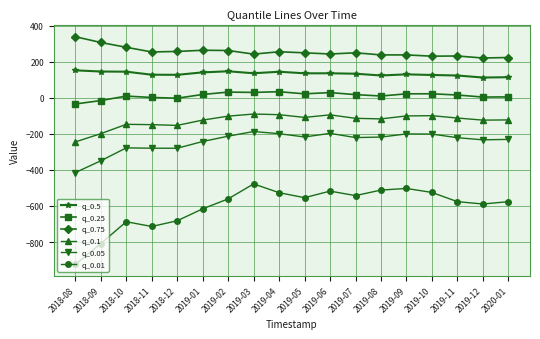

Is this an area chart (filled region under the line)?

No